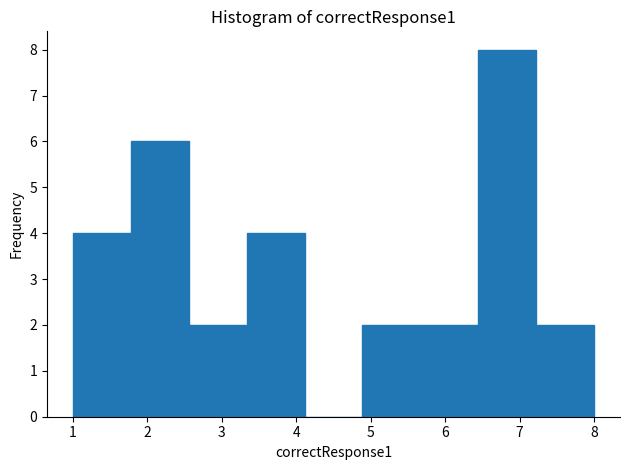

Reading left to right, list every bar in this chart as the range it spans on the x-axis followed by its height. Neither the bar edges nor the heights are printed on the chart, so give them approximately, as read against the axes.

1.0 to 1.8: 4
1.8 to 2.6: 6
2.6 to 3.3: 2
3.3 to 4.1: 4
4.1 to 4.9: 0
4.9 to 5.7: 2
5.7 to 6.4: 2
6.4 to 7.2: 8
7.2 to 8.0: 2